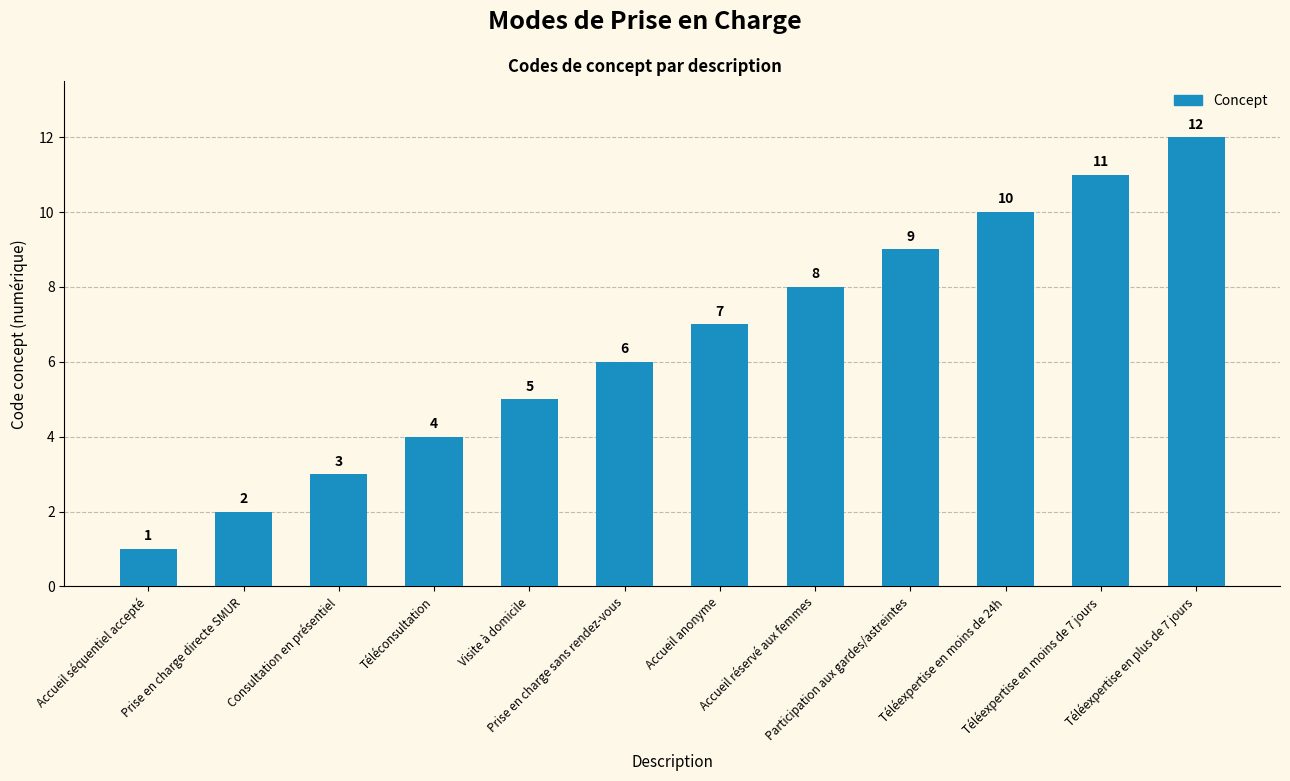

What is the maximum value shown in the chart?

12